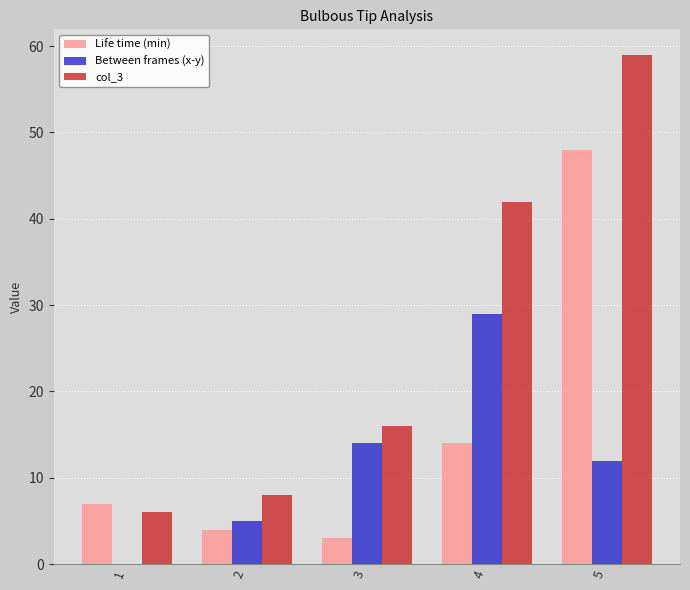

What is the maximum value for Life time (min)?

48